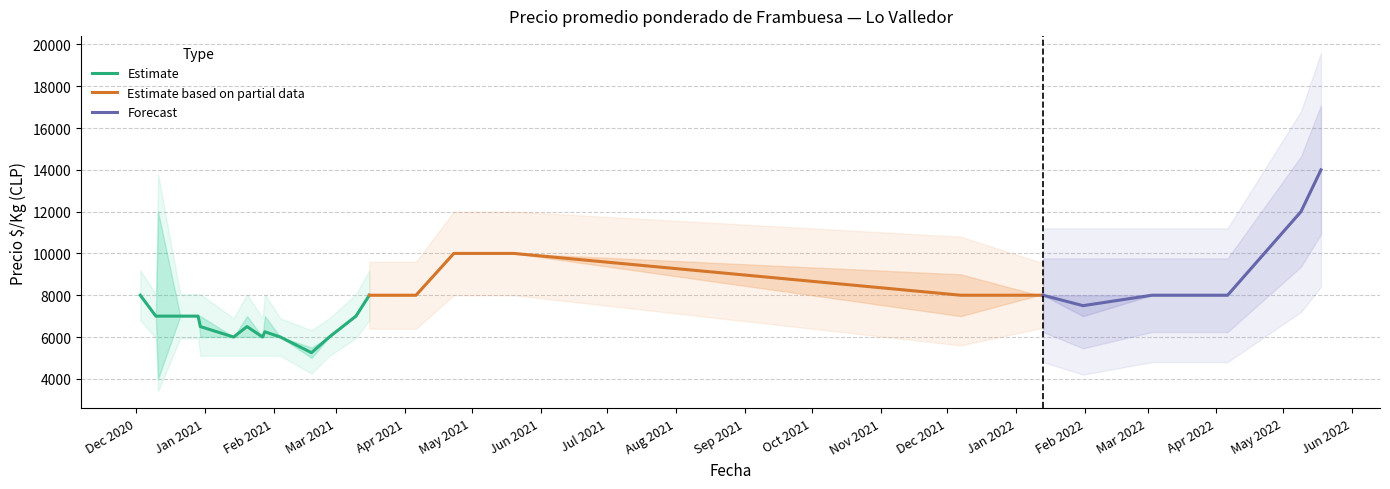

What is the label of the 26th point from the right?

2020-12-21